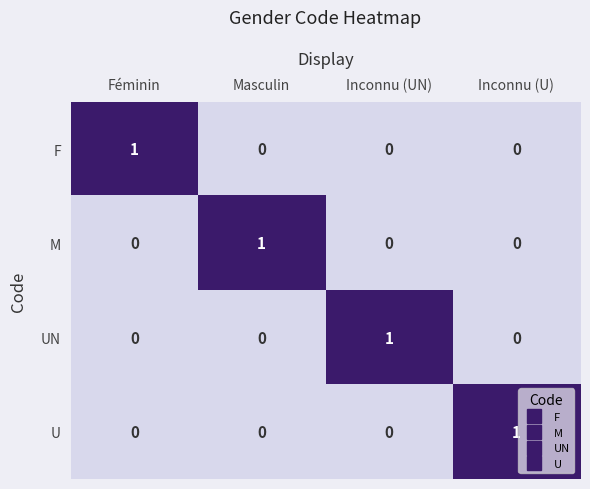

At how many categories does at least one series exceed 0?

4